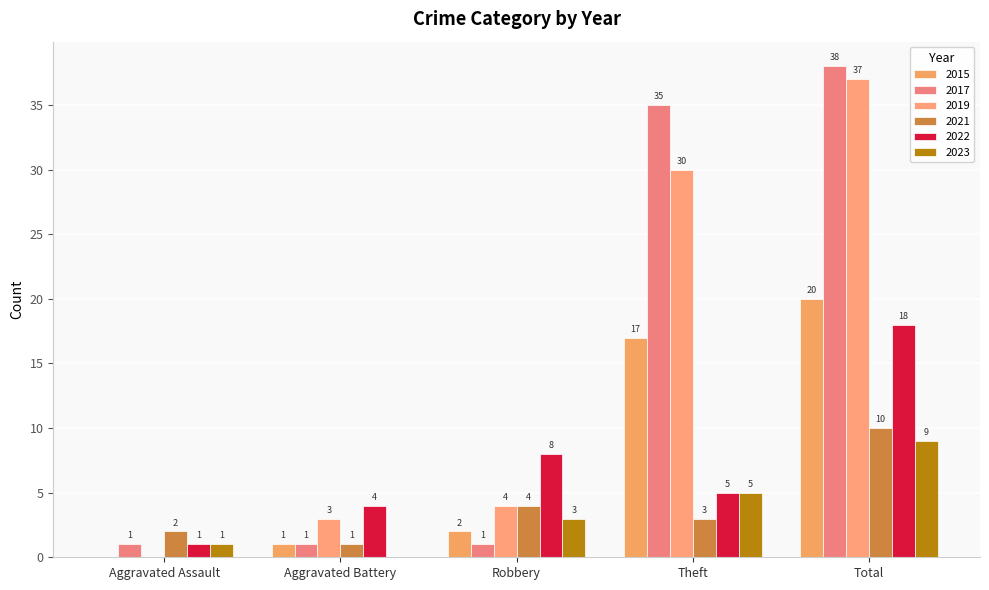

Are the bars horizontal?

No